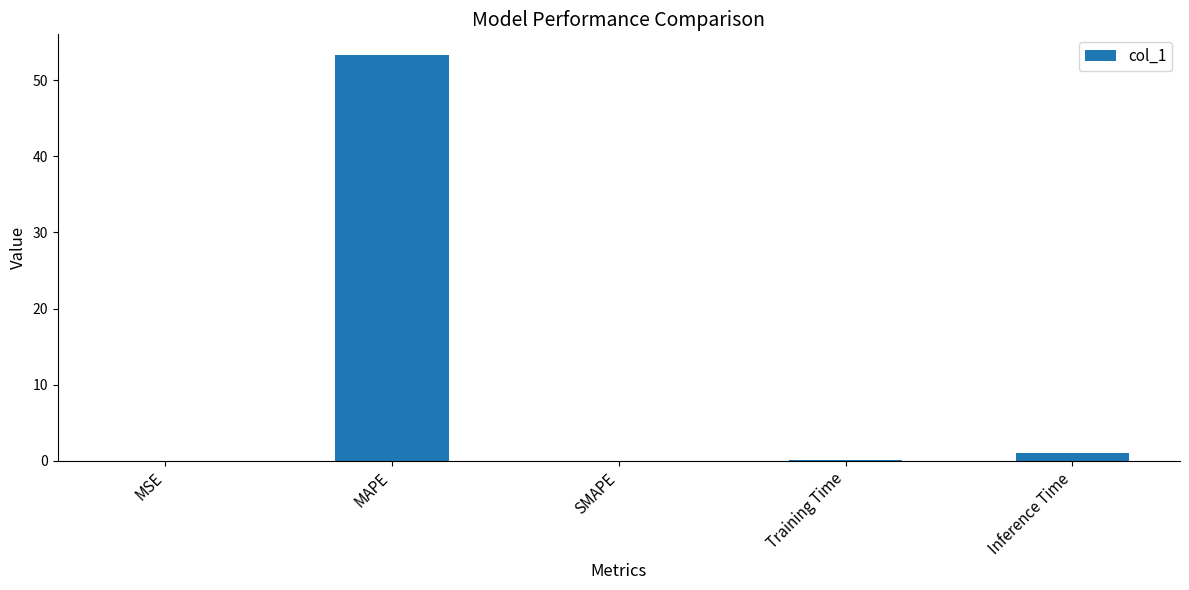

What is the sum of all values?

54.4